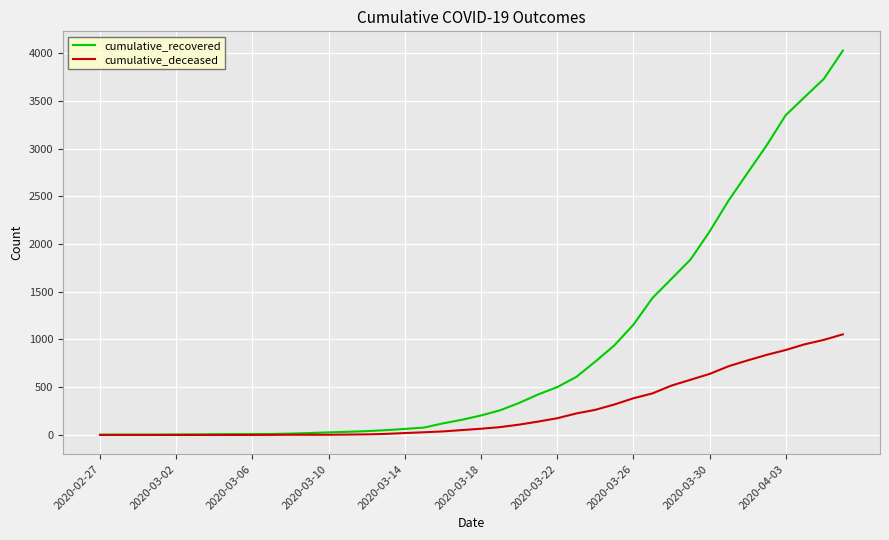

Which series has the largest range (max minus min)?

cumulative_recovered